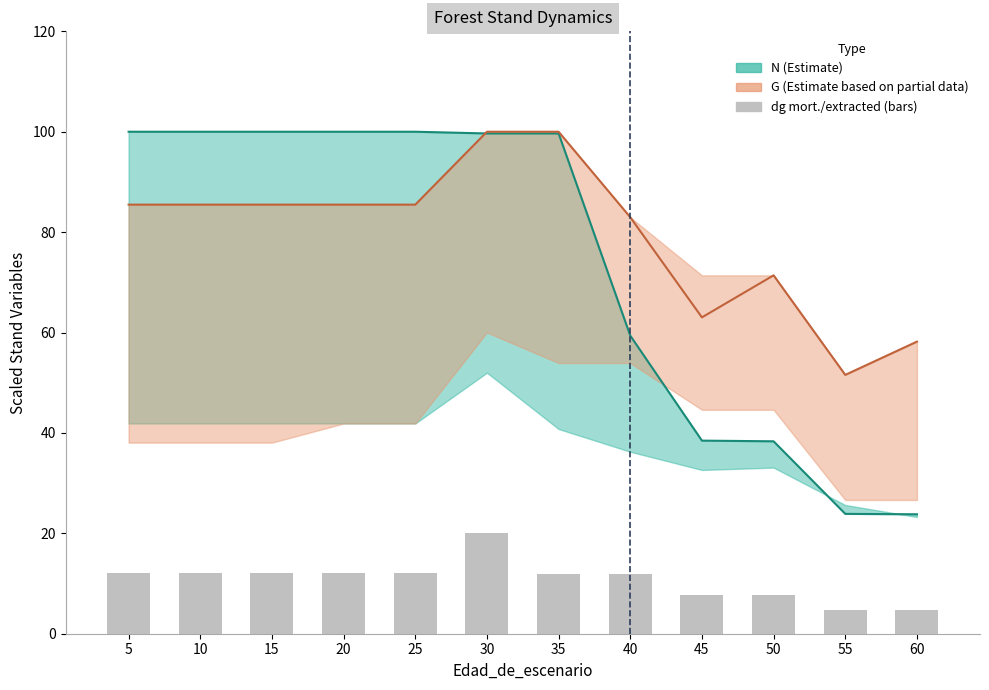

Where does the data first go above 12?

5